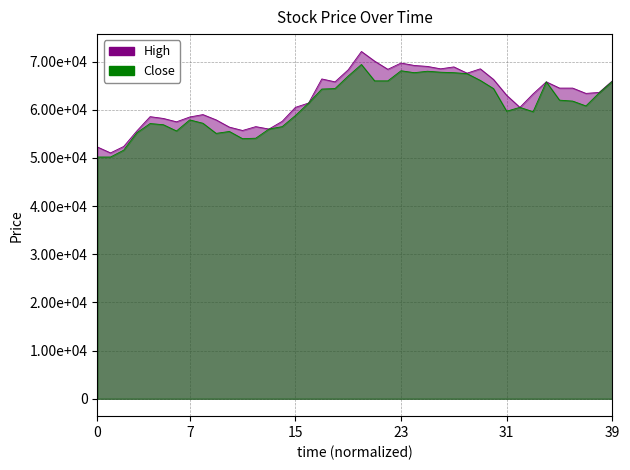

True or false: High and Close cross at least once.

False